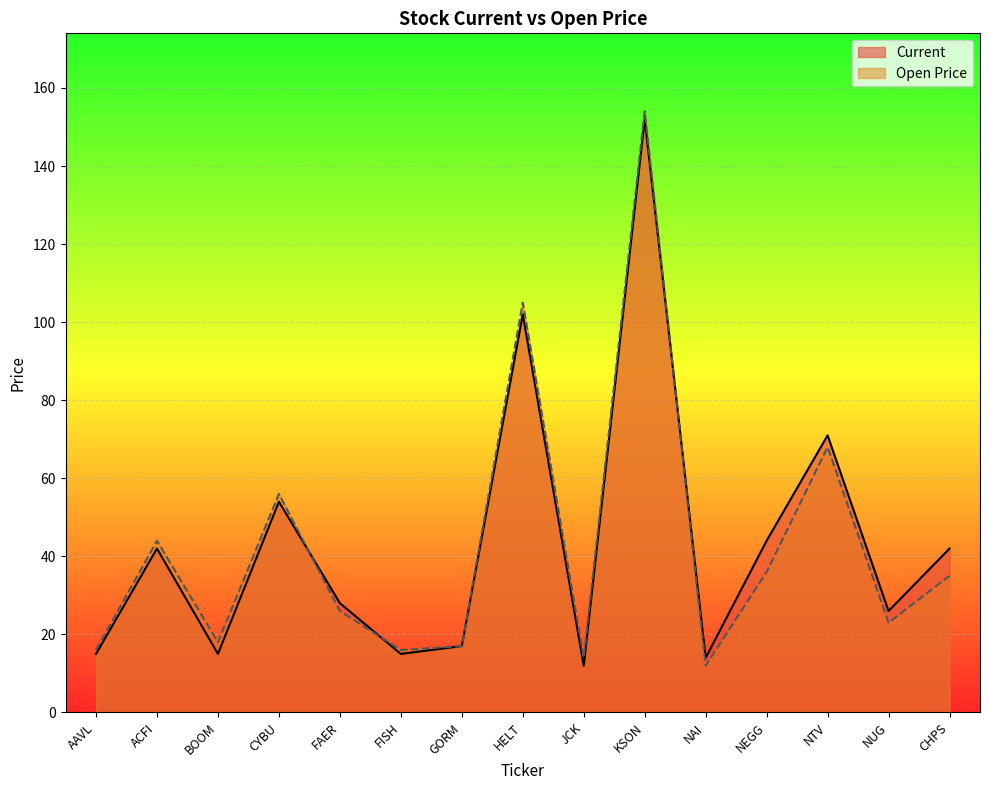

What is the lowest value of the Current series?

12